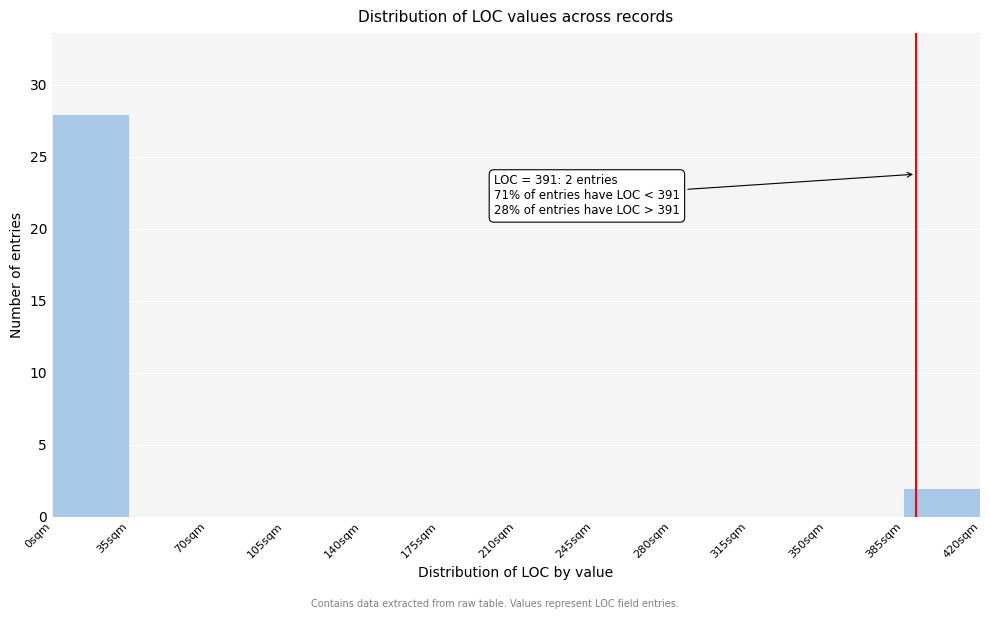

Over which range of the x-axis is the bar tallest?

0 to 35